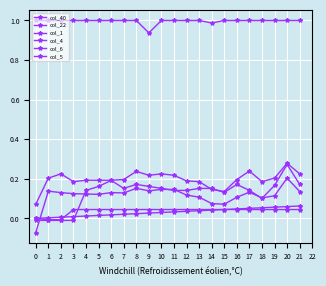

How many negative values does the col_5 series have?

1